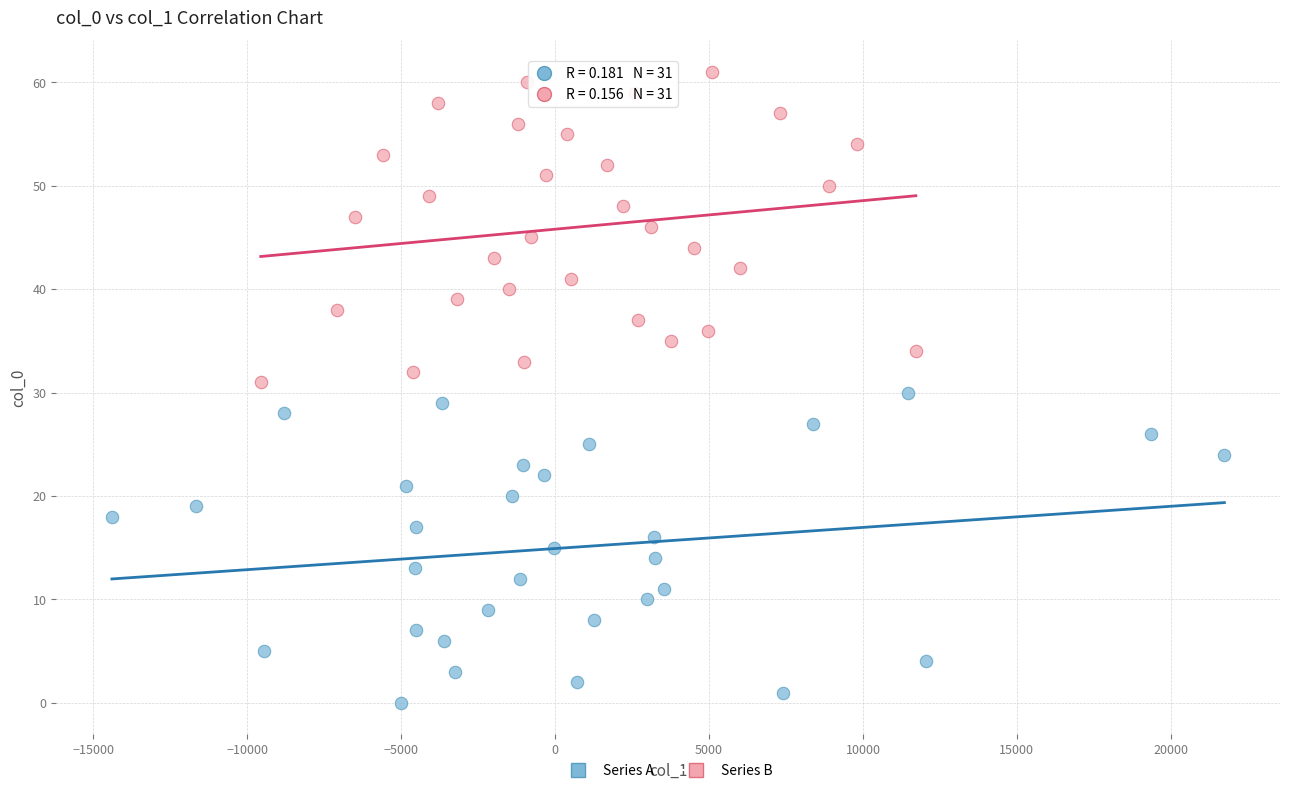

What are all the series names shown in the legend?

Series A, Series B